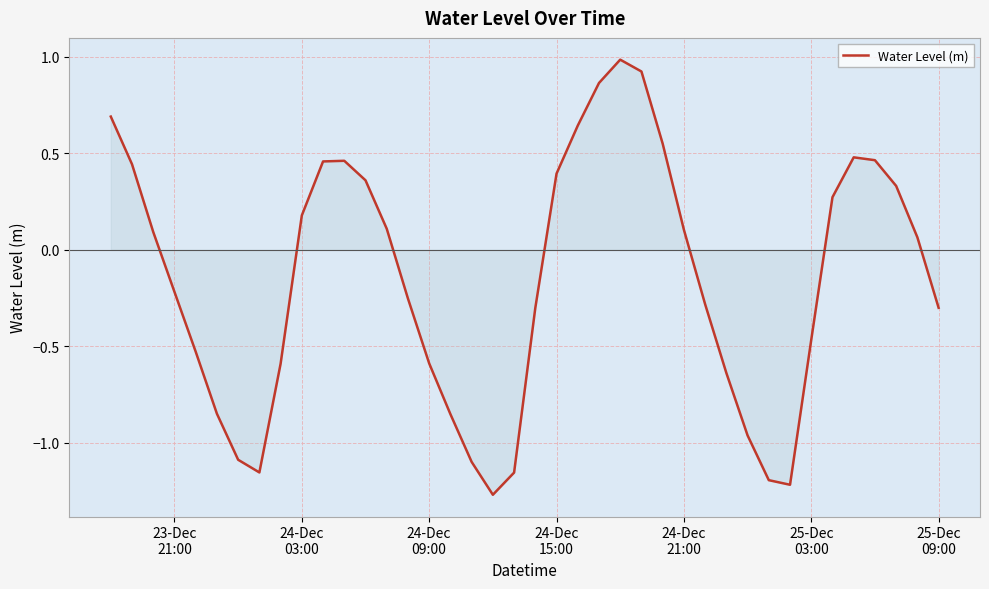

What is the difference between the maximum and minimum values?

2.3